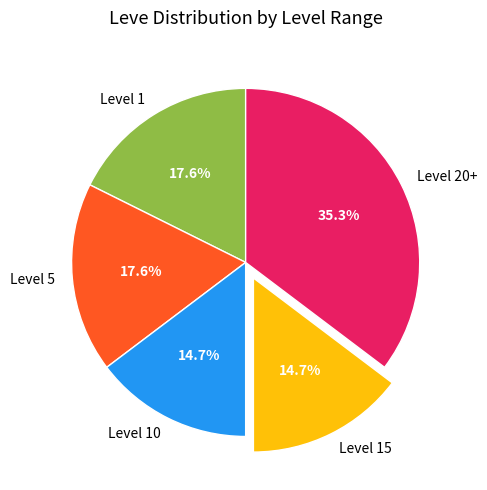

Which slice is the largest?

Level 20+